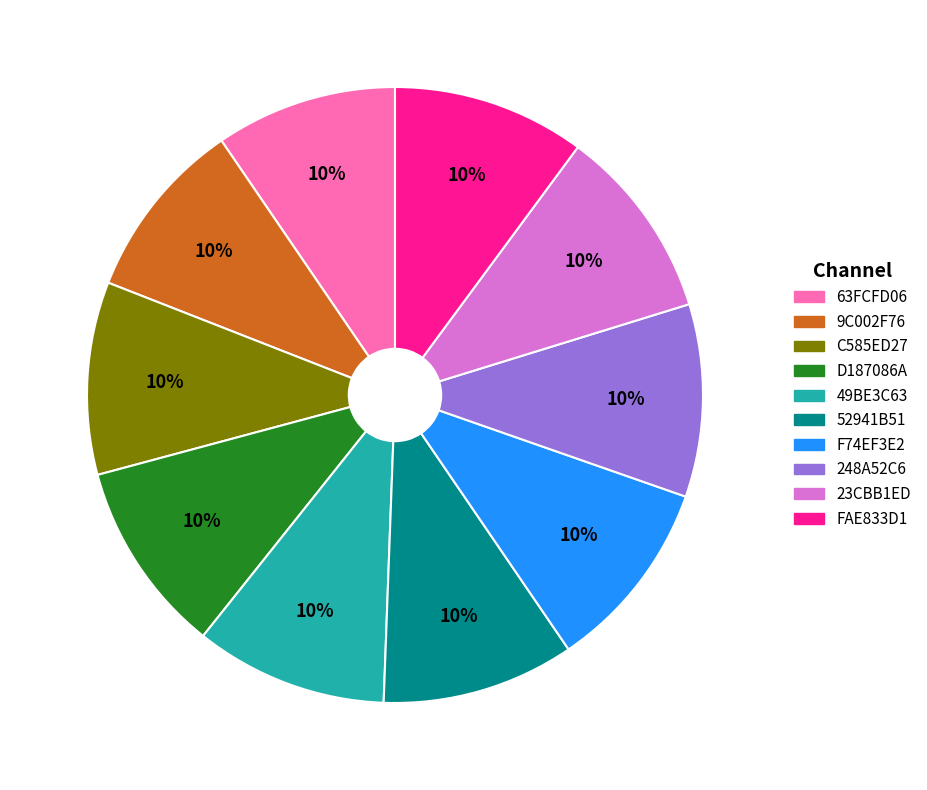

Approximately how many times larger is the value at 248A52C6 compared to FAE833D1?

1.0